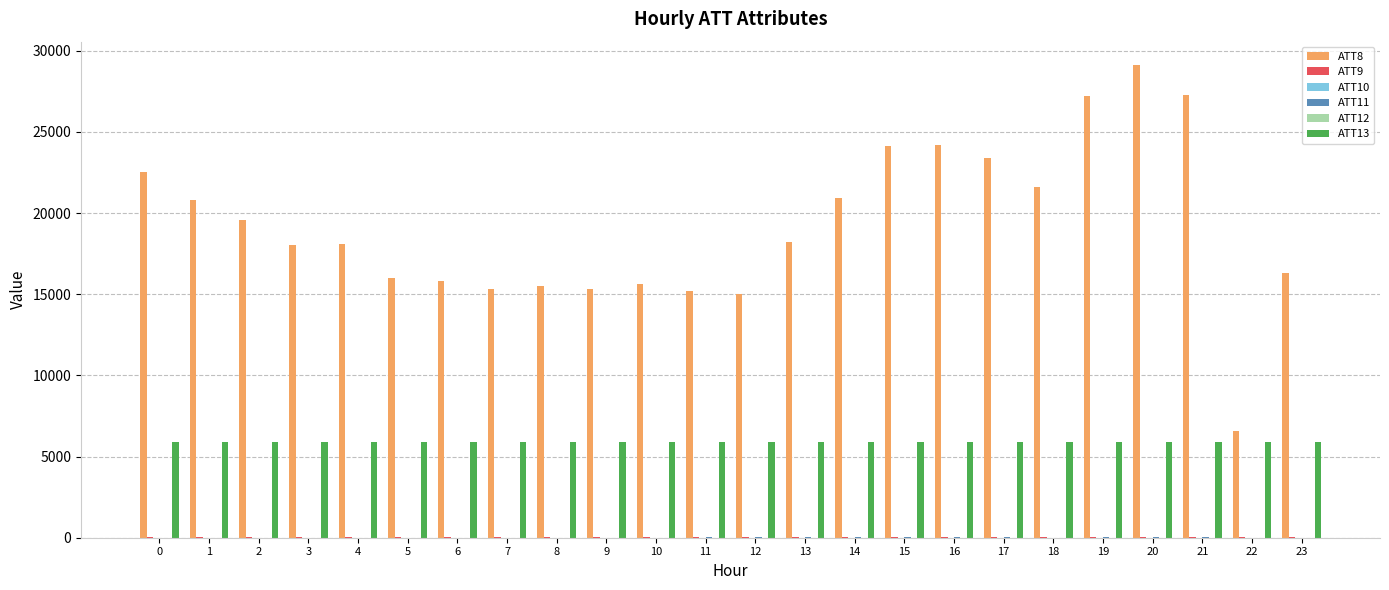

Which series has the largest total across all categories?

ATT8